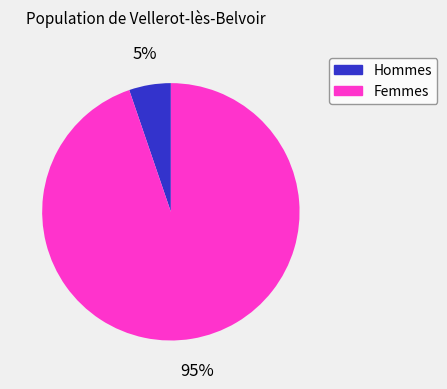

How many segments does this pie chart have?

2